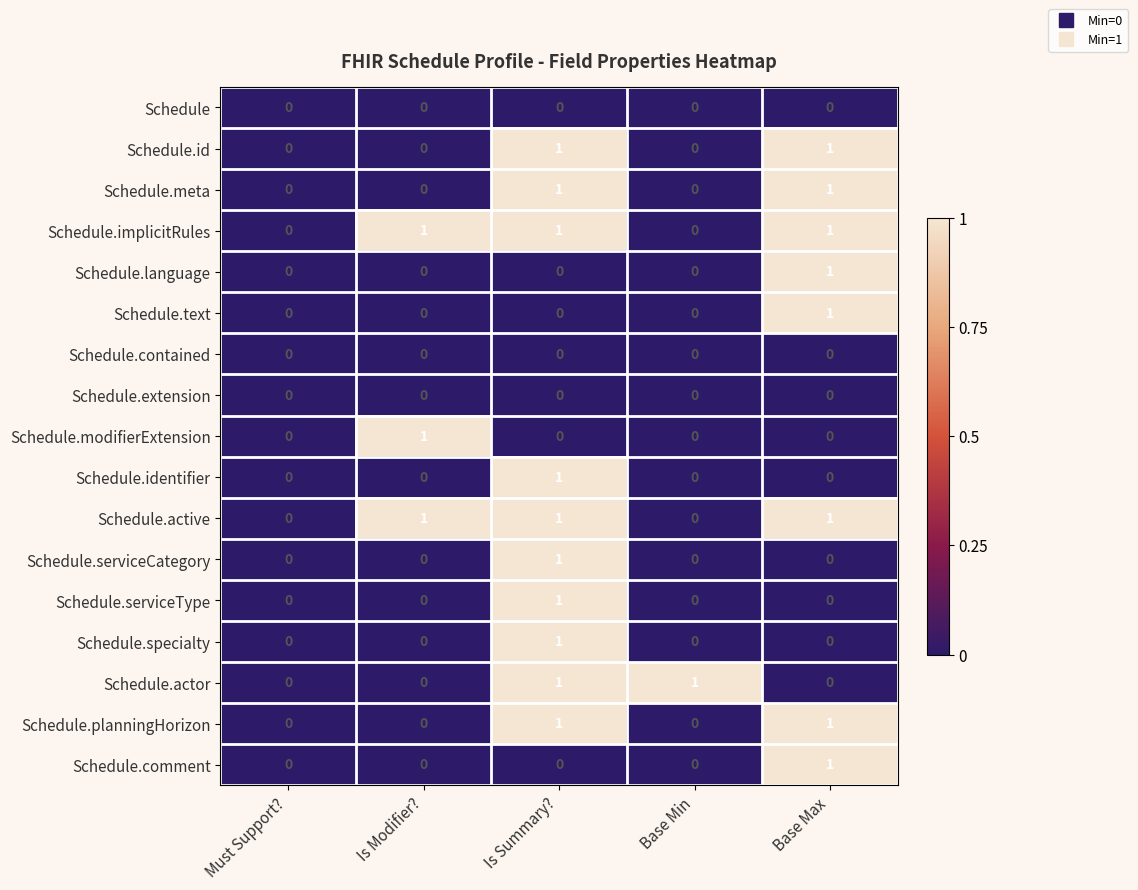

Which series changed the most between Must Support? and Base Min?

Schedule.actor